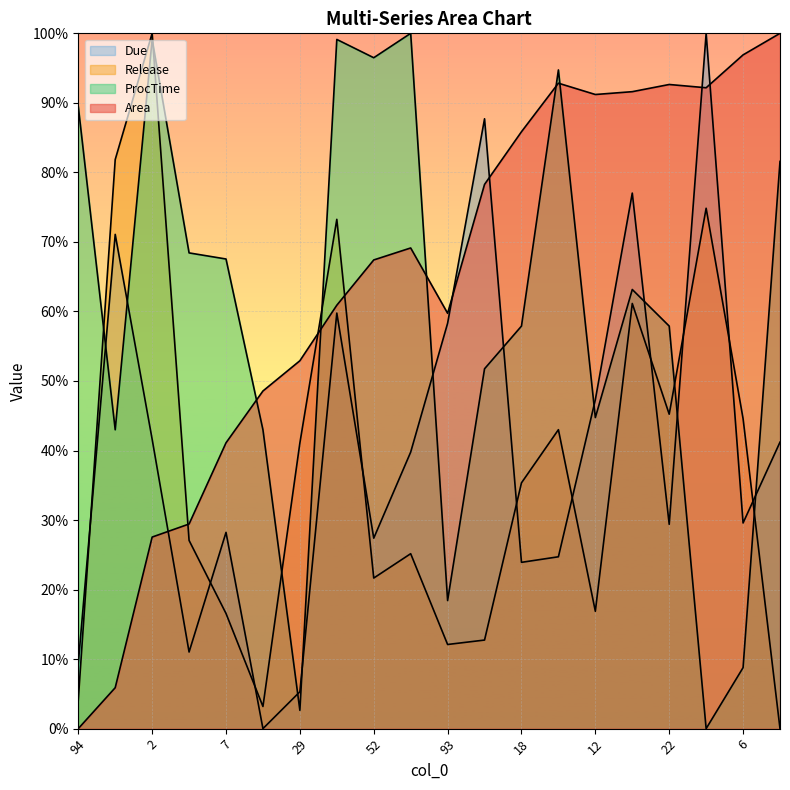

At which label is Due closest to 50?

12